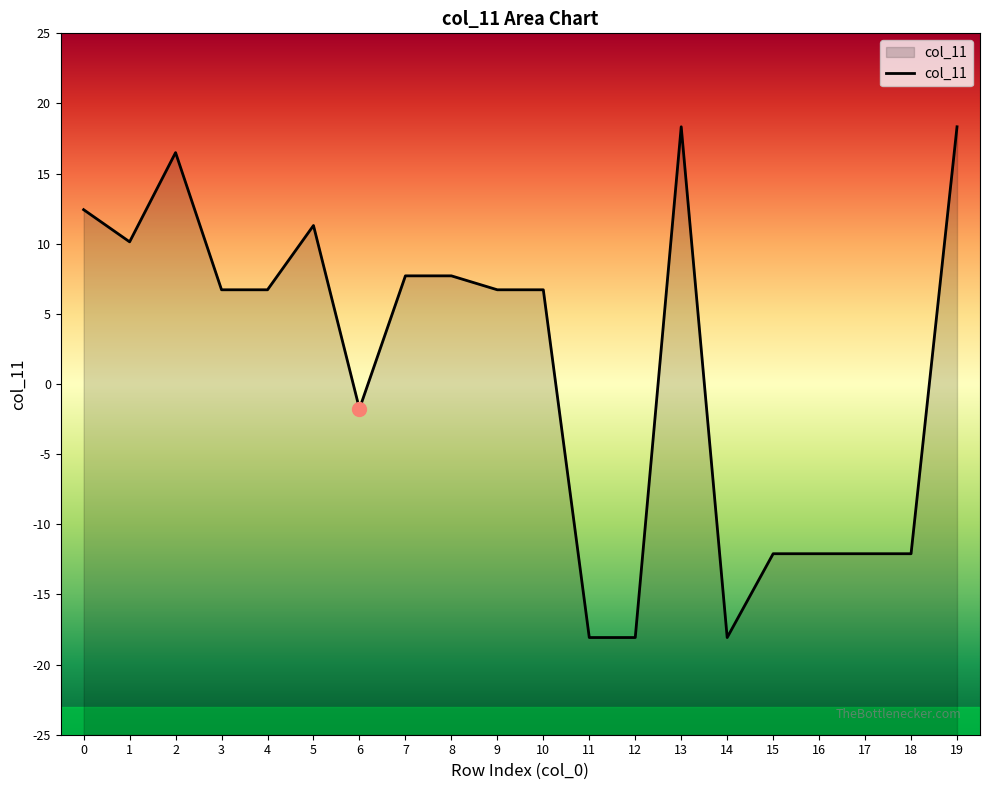

What is the smallest value displayed?

-18.1